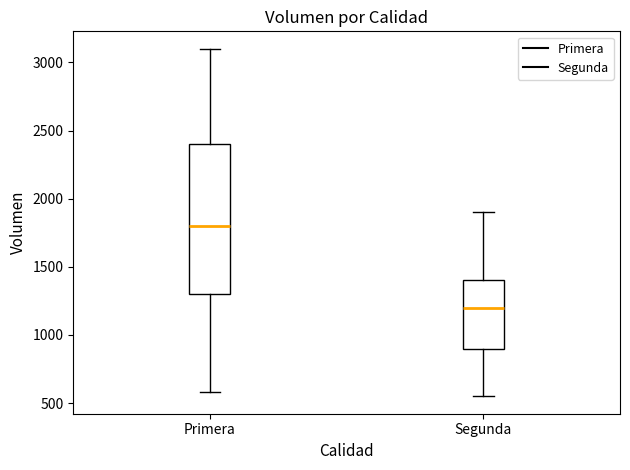

Where does the median line of the box for Primera sit on the y-axis? The values are not printed on the chart, so give them approximately, as read against the axis.

1800